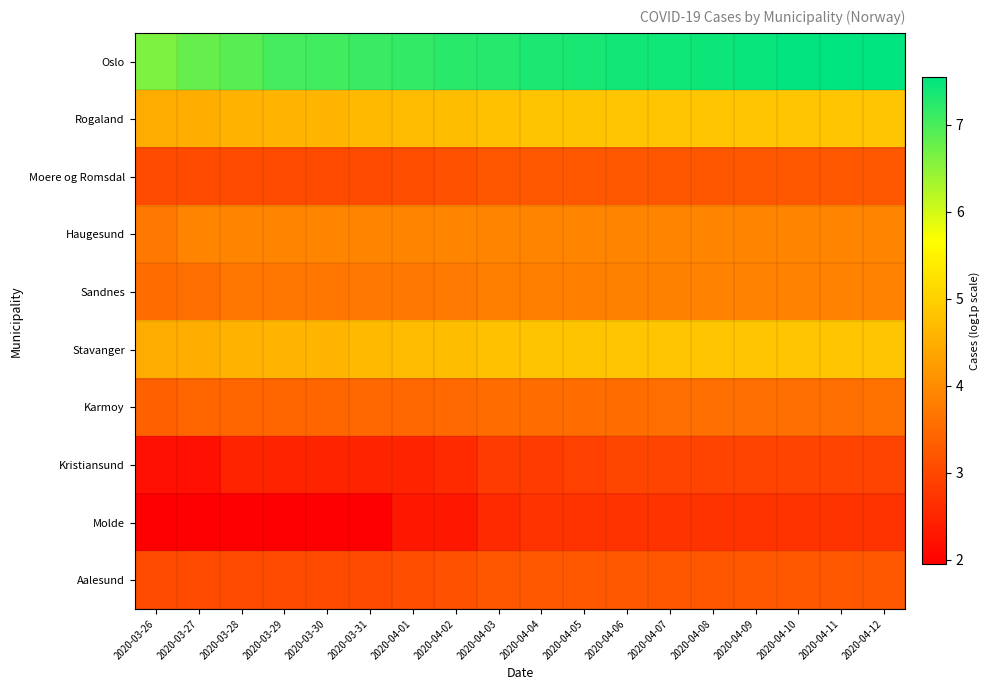

What is the difference between the highest and lowest values at 2020-03-30?

5.1